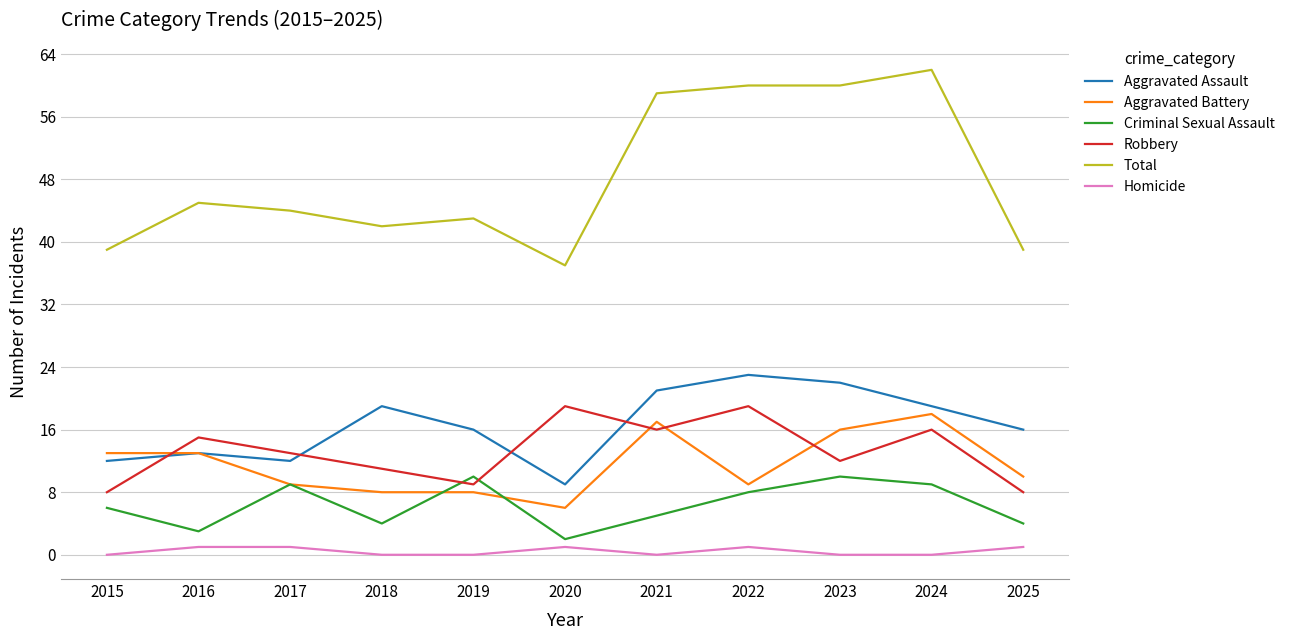

True or false: Aggravated Battery and Total intersect in this chart.

False